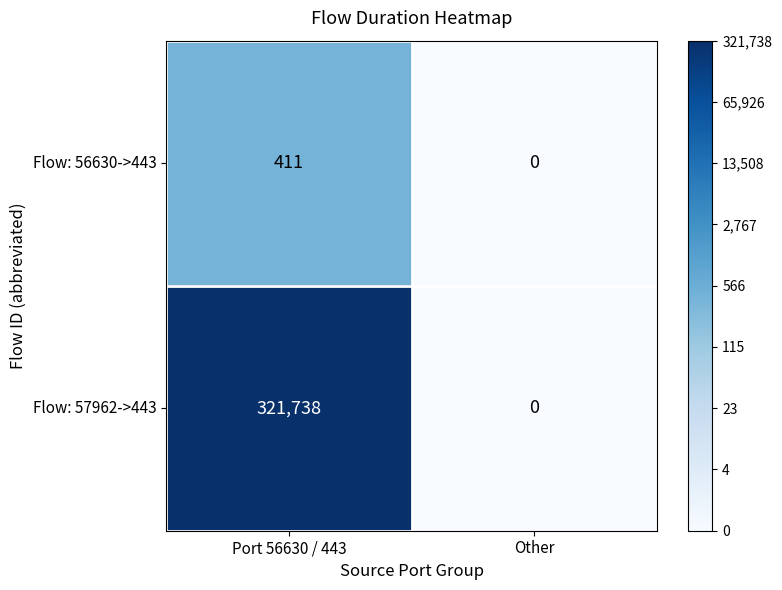

Which label corresponds to the largest value in the chart?

Port 56630 / 443